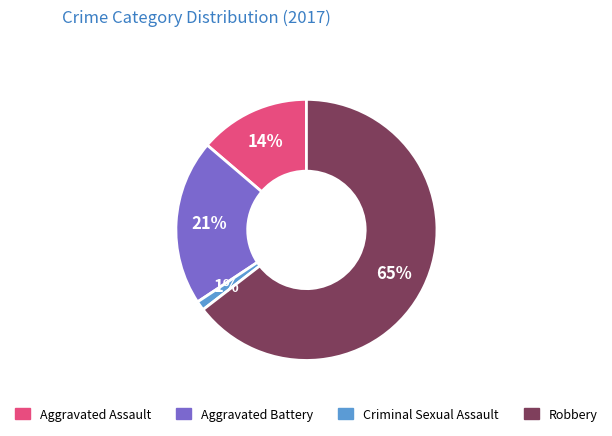

Is it true that Aggravated Battery is 14% of the pie?

False